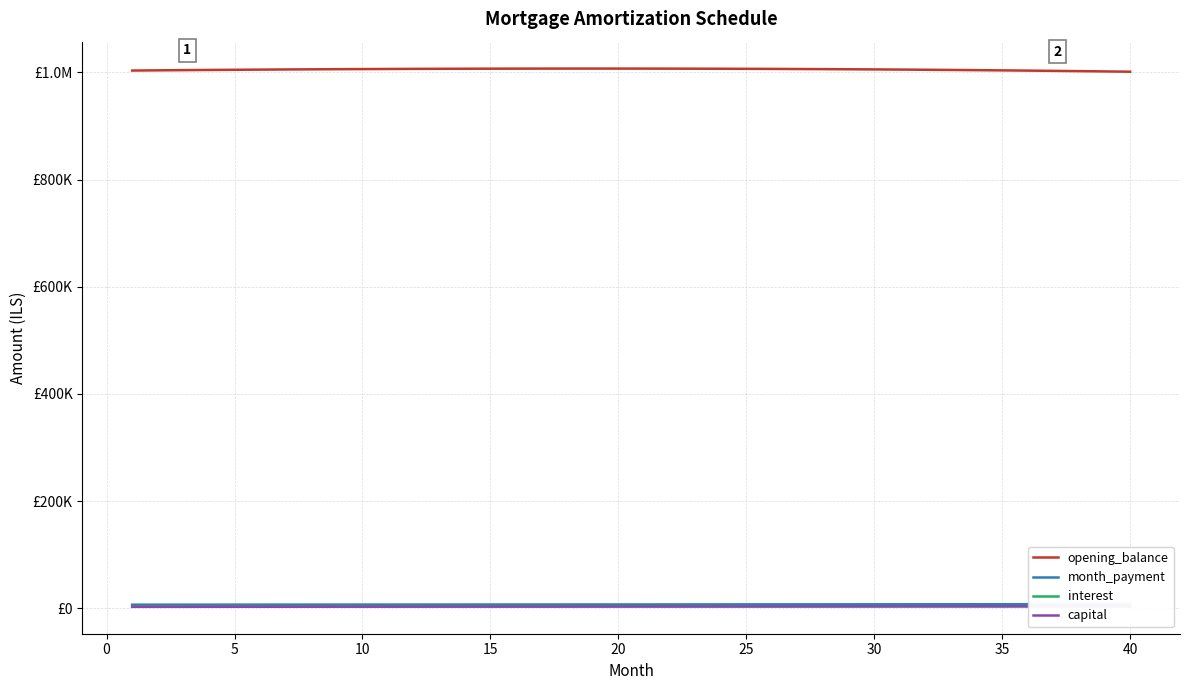

Which series has the largest range (max minus min)?

opening_balance